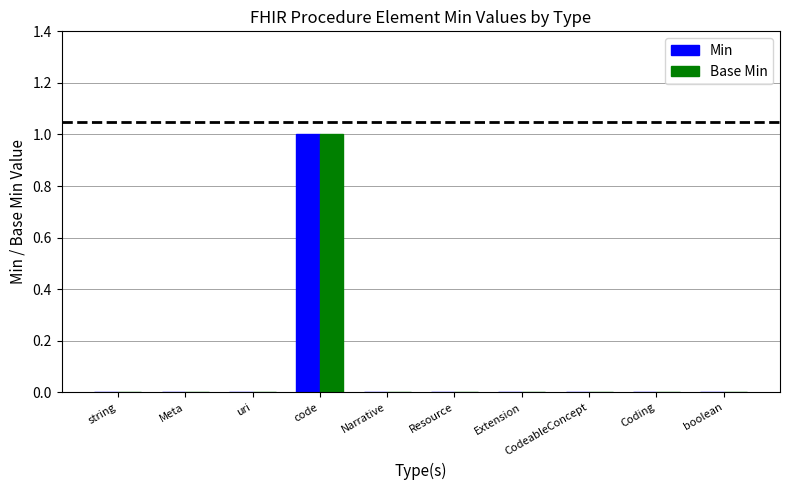

The Min series shows 0 at Narrative. True or false?

True